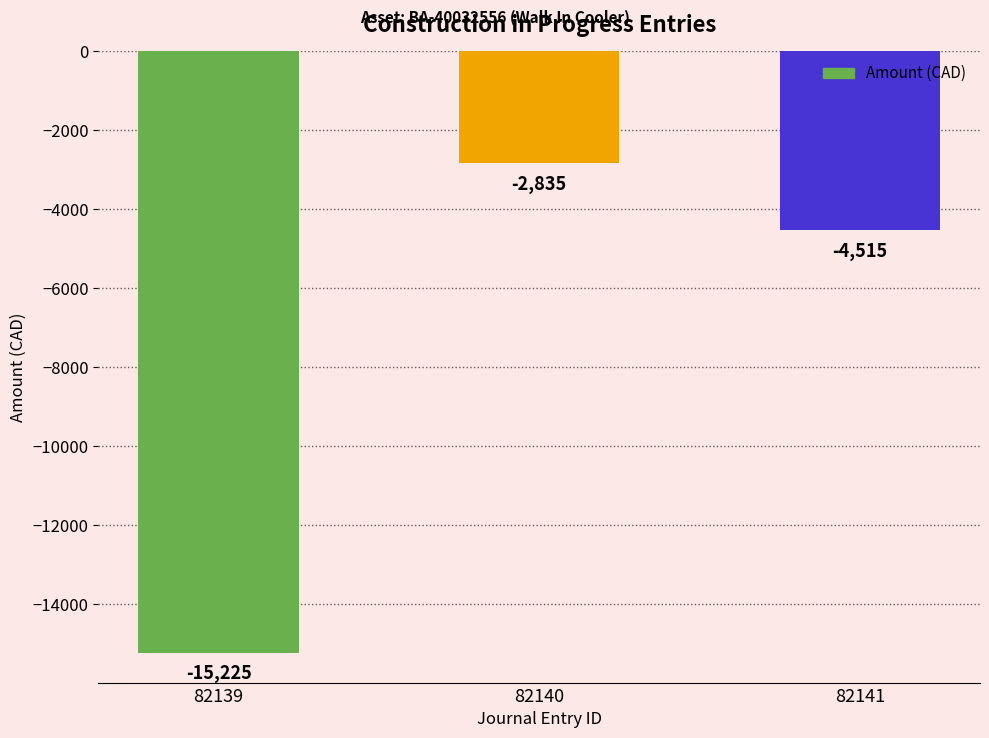

The value at 82140 is -2835. True or false?

True